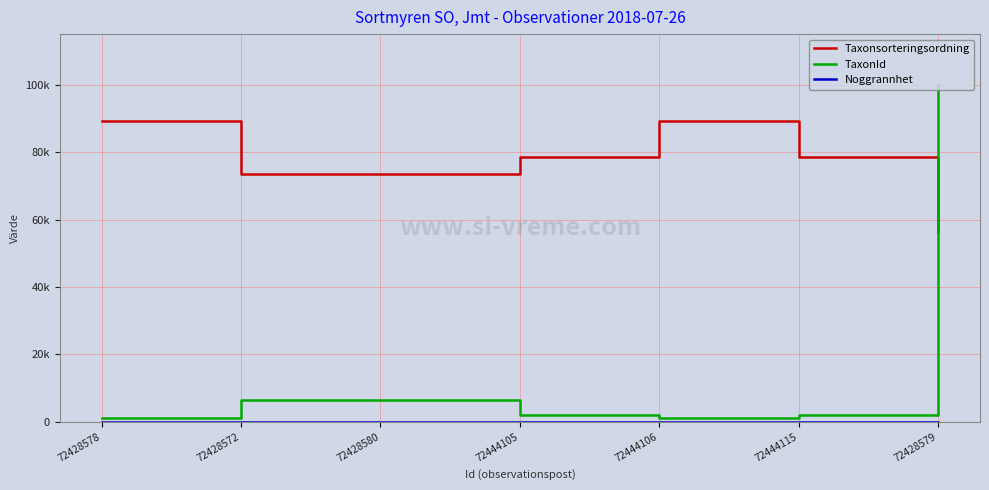

Where does the Taxonsorteringsordning series first go above 78570?

72428578